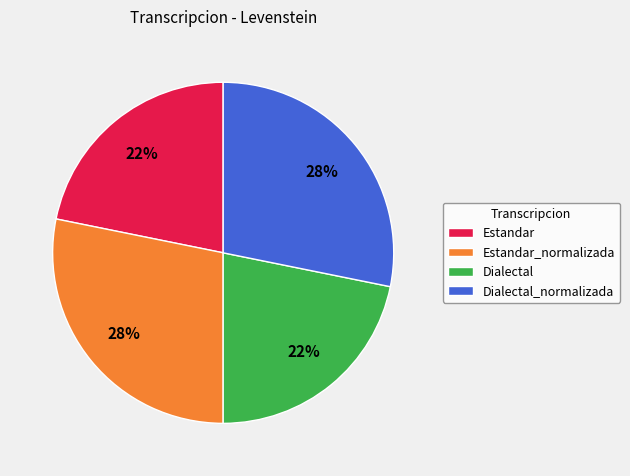

To the nearest percent, what is the average slice percentage?

25%